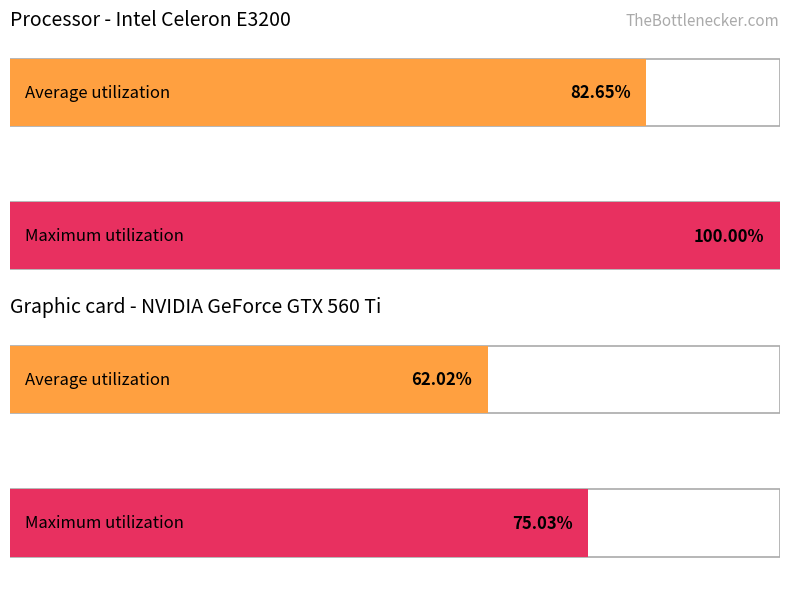

True or false: col_0 has a value of 3 at 7.

False